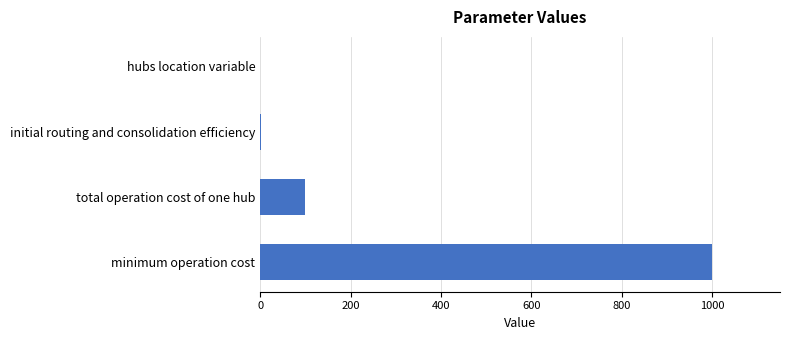

Which label corresponds to the largest value in the chart?

minimum operation cost